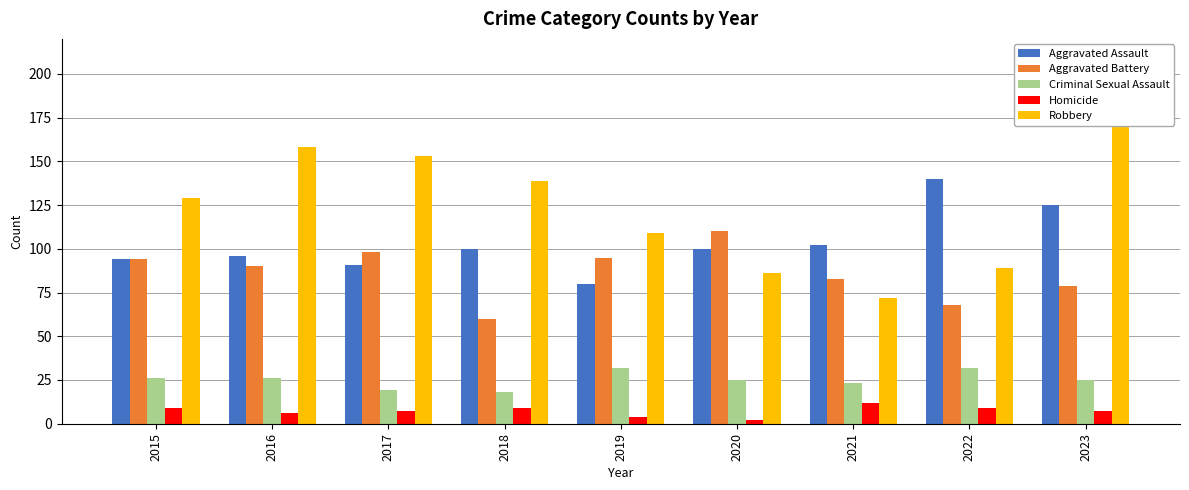

How many data points in Aggravated Assault are above 100?

3